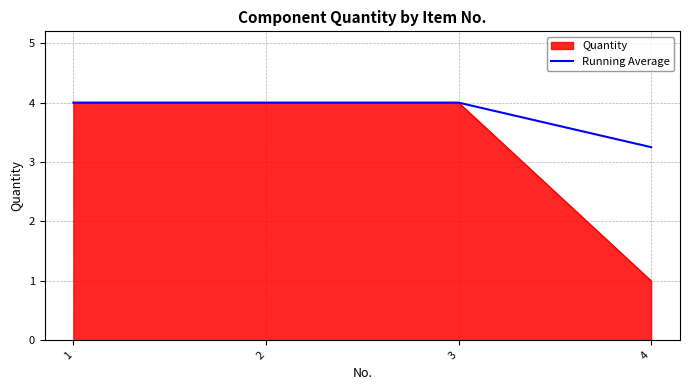

List the series in order of their overall mean, highest first.

Running Average, Quantity